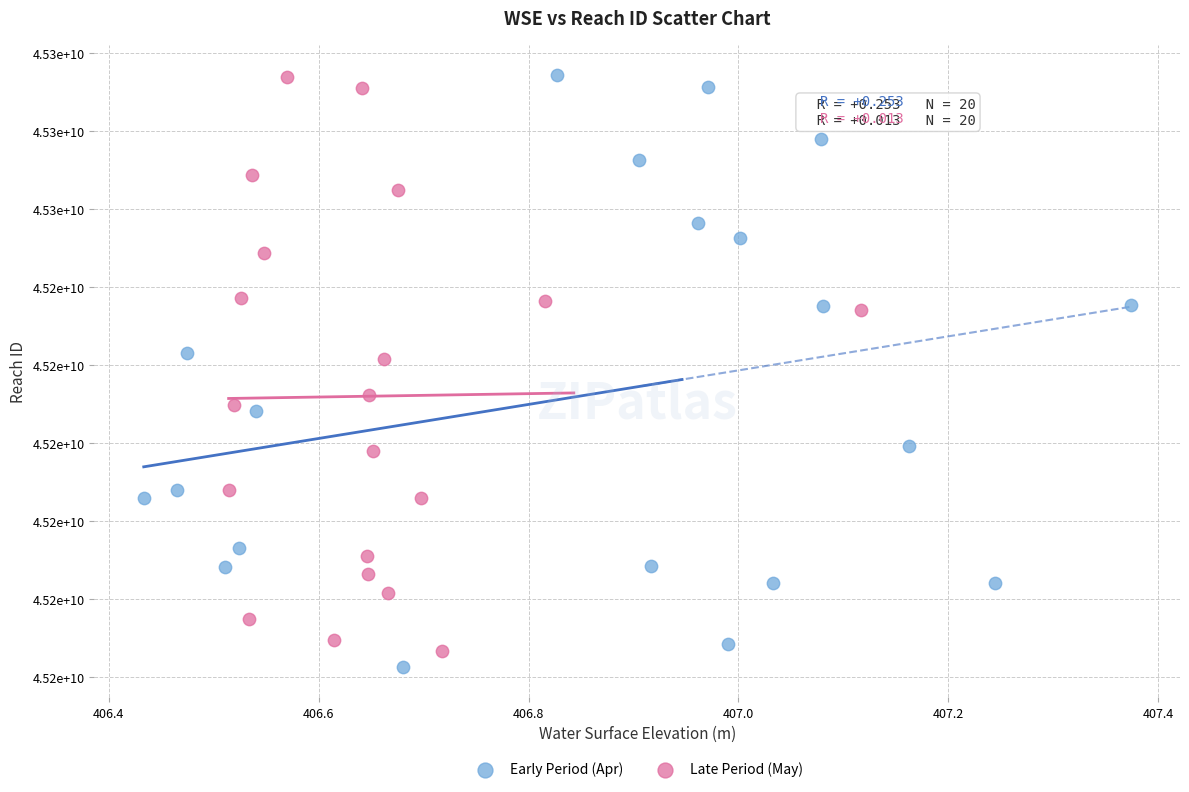

What are all the series names shown in the legend?

Early Period (Apr), Late Period (May)